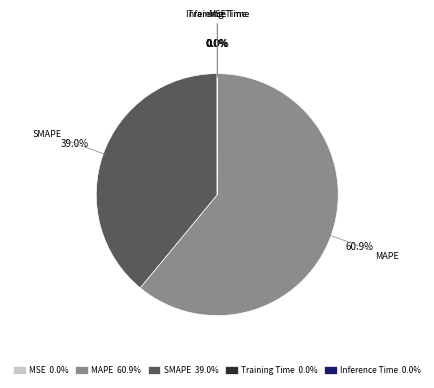

Is it true that SMAPE is 39% of the pie?

True